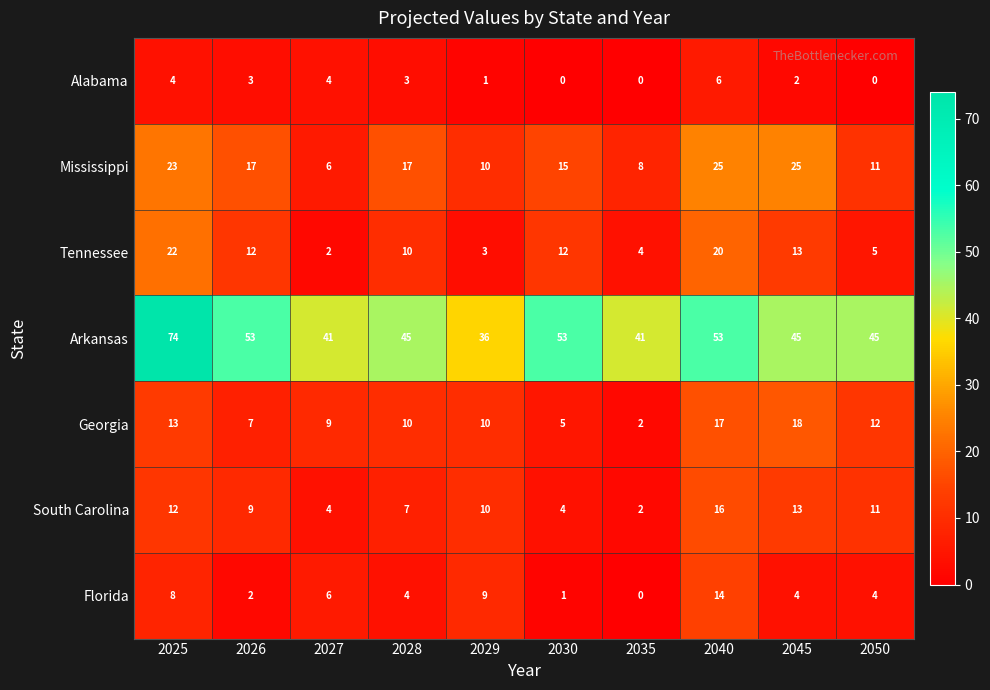

Is it true that Mississippi equals 6 at 2045?

False